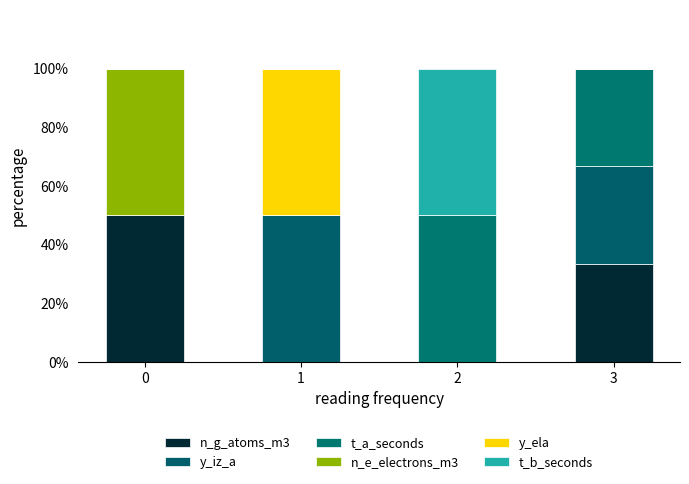

Count the number of categories in the chart.

4